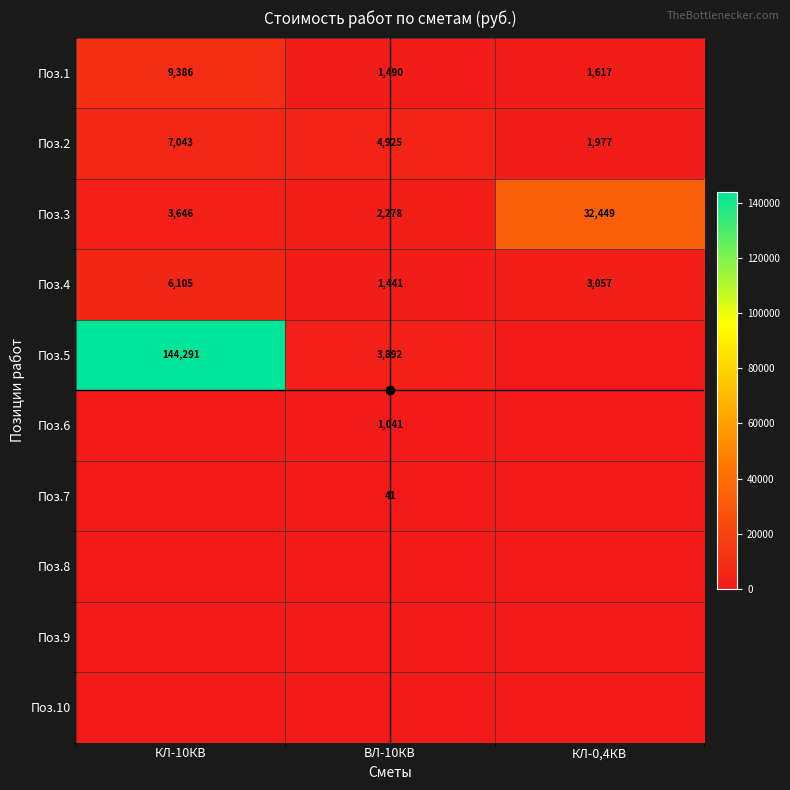

What is the total value across all series at ВЛ-10КВ?

15108